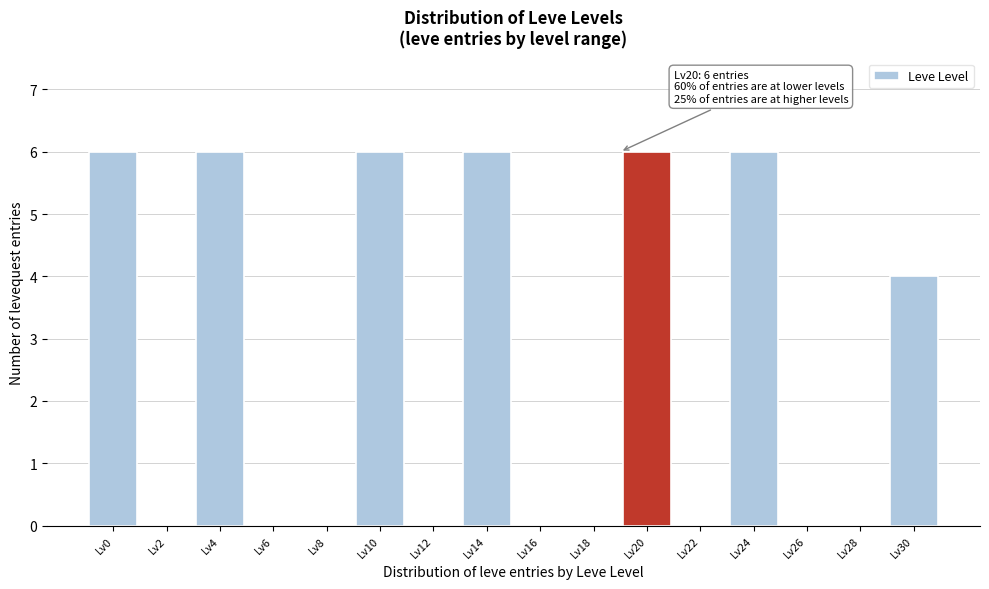

Reading left to right, what are all the values shown in this chart?

Lv0=6	Lv2=0	Lv4=6	Lv6=0	Lv8=0	Lv10=6	Lv12=0	Lv14=6	Lv16=0	Lv18=0	Lv20=6	Lv22=0	Lv24=6	Lv26=0	Lv28=0	Lv30=4